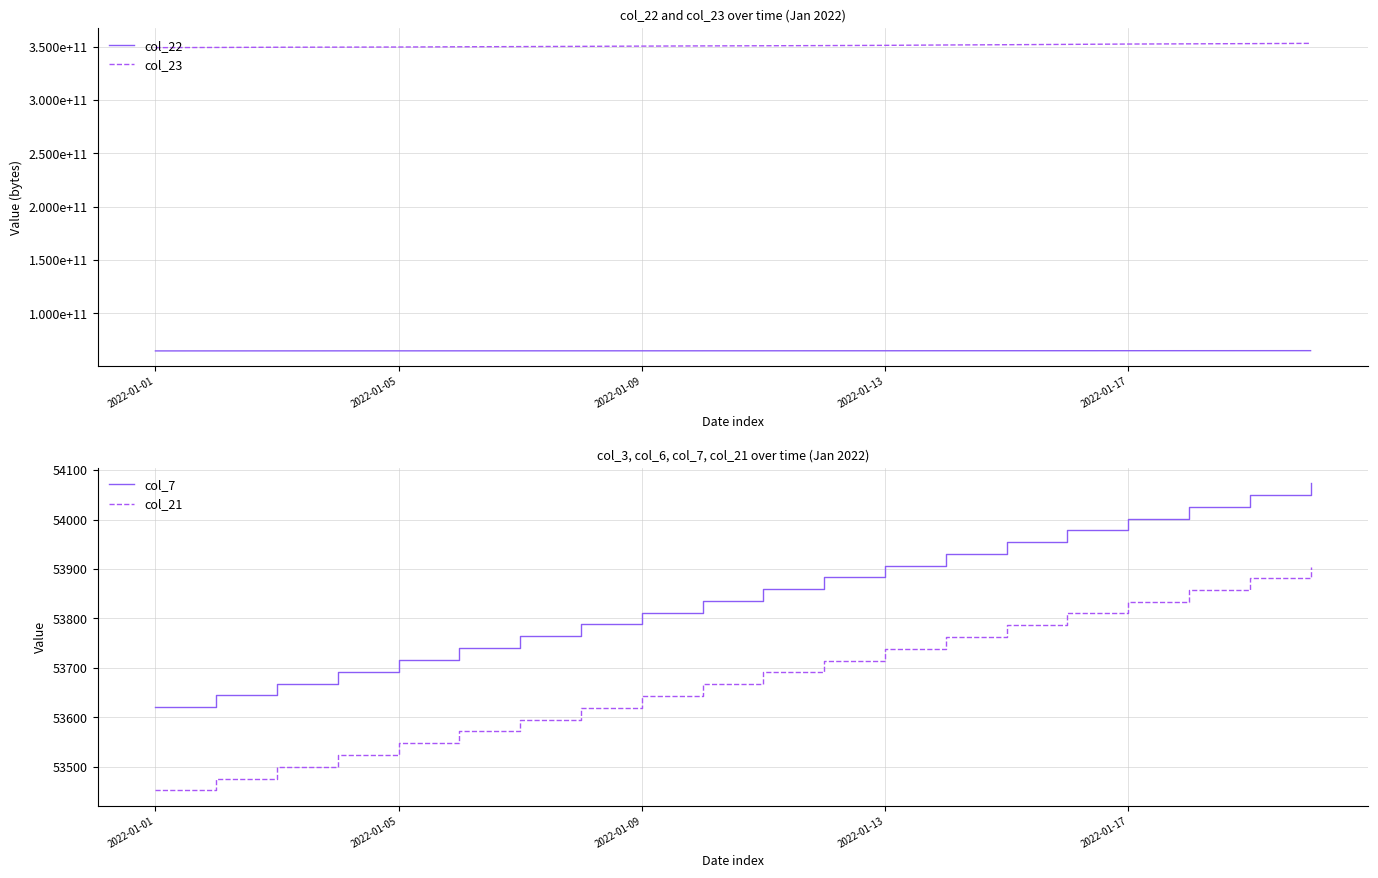

The col_7 series shows 53883 at 11. True or false?

True